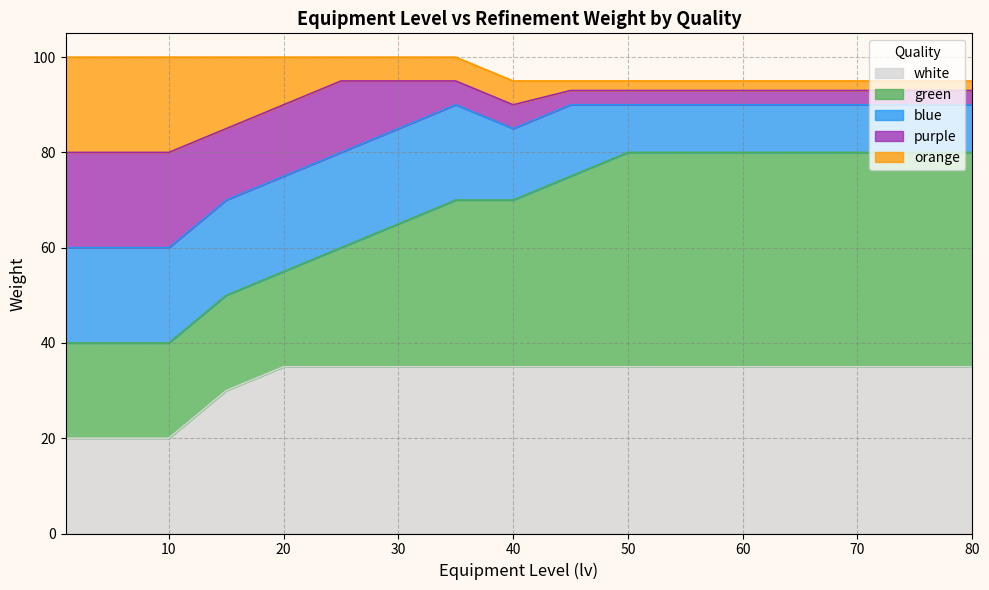

List the labels in order of orange value, smallest first.

45, 50, 55, 60, 65, 70, 75, 80, 25, 30, 35, 40, 20, 15, 1, 10